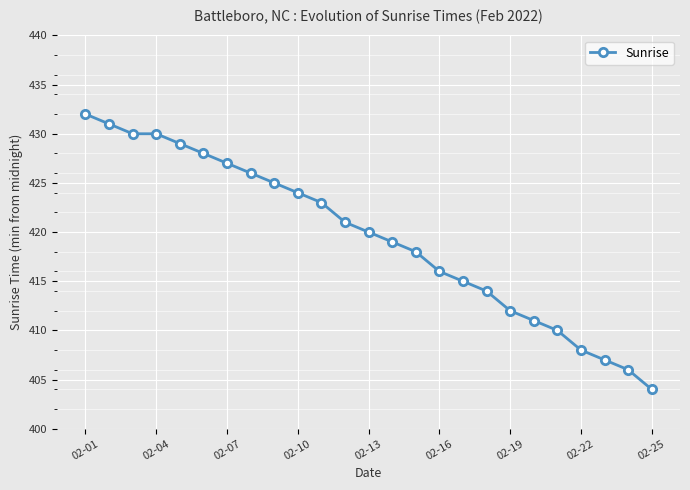

How many series are shown in this chart?

1